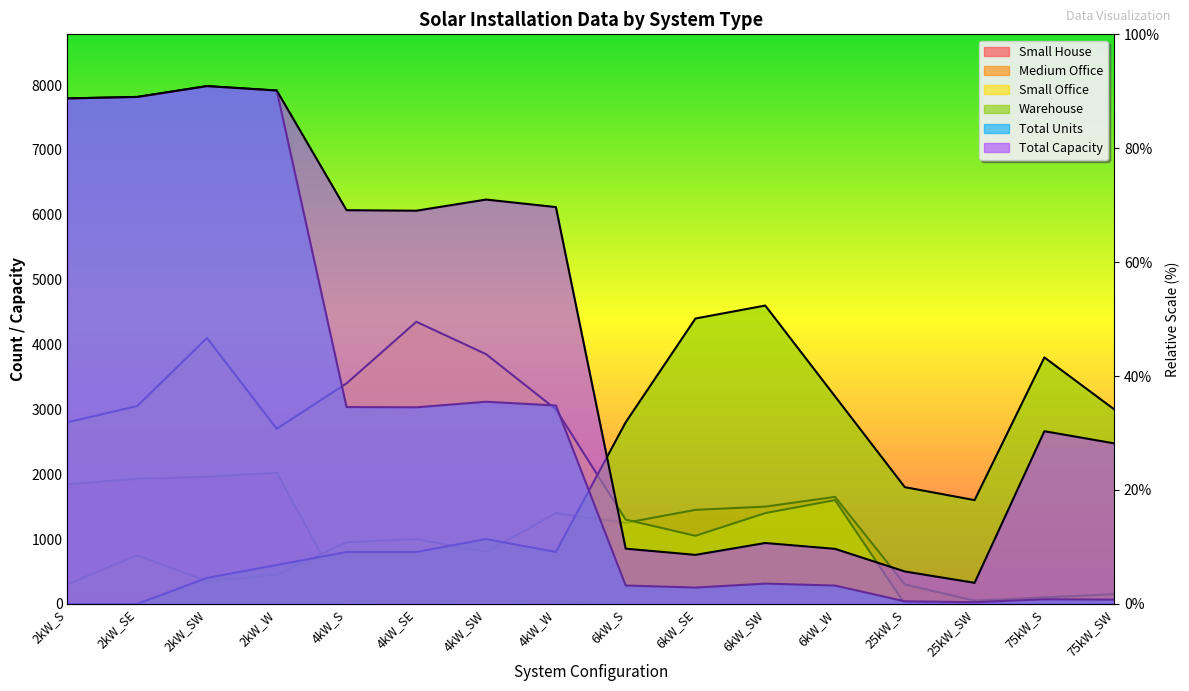

Reading left to right, transcribe all the data shown in this chart.

Small House: 2kW_S=1844.0	2kW_SE=1929.0	2kW_SW=1959.0	2kW_W=2022.0	4kW_S=55.0	4kW_SE=48.0	4kW_SW=60.0	4kW_W=47.0	6kW_S=0.0	6kW_SE=0.0	6kW_SW=0.0	6kW_W=0.0	25kW_S=0.0	25kW_SW=0.0	75kW_S=0.0	75kW_SW=0.0
Medium Office: 2kW_S=300.0	2kW_SE=750.0	2kW_SW=350.0	2kW_W=450.0	4kW_S=950.0	4kW_SE=1000.0	4kW_SW=800.0	4kW_W=1400.0	6kW_S=1250.0	6kW_SE=1450.0	6kW_SW=1500.0	6kW_W=1650.0	25kW_S=300.0	25kW_SW=50.0	75kW_S=100.0	75kW_SW=150.0
Small Office: 2kW_S=2800.0	2kW_SE=3050.0	2kW_SW=4100.0	2kW_W=2700.0	4kW_S=3400.0	4kW_SE=4350.0	4kW_SW=3850.0	4kW_W=3000.0	6kW_S=1300.0	6kW_SE=1050.0	6kW_SW=1400.0	6kW_W=1600.0	25kW_S=0.0	25kW_SW=0.0	75kW_S=0.0	75kW_SW=0.0
Warehouse: 2kW_S=0.0	2kW_SE=0.0	2kW_SW=400.0	2kW_W=600.0	4kW_S=800.0	4kW_SE=800.0	4kW_SW=1000.0	4kW_W=800.0	6kW_S=2800.0	6kW_SE=4400.0	6kW_SW=4600.0	6kW_W=3200.0	25kW_S=1800.0	25kW_SW=1600.0	75kW_S=3800.0	75kW_SW=3000.0
Total Units: 2kW_S=7793.0	2kW_SE=7816.0	2kW_SW=7983.0	2kW_W=7915.0	4kW_S=3035.0	4kW_SE=3031.0	4kW_SW=3117.0	4kW_W=3059.0	6kW_S=284.0	6kW_SE=252.0	6kW_SW=313.0	6kW_W=283.0	25kW_S=40.0	25kW_SW=26.0	75kW_S=71.0	75kW_SW=66.0
Total Capacity: 2kW_S=7793.0	2kW_SE=7816.0	2kW_SW=7983.0	2kW_W=7915.0	4kW_S=6070.0	4kW_SE=6062.0	4kW_SW=6234.0	4kW_W=6118.0	6kW_S=852.0	6kW_SE=756.0	6kW_SW=939.0	6kW_W=849.0	25kW_S=500.0	25kW_SW=325.0	75kW_S=2662.5	75kW_SW=2475.0